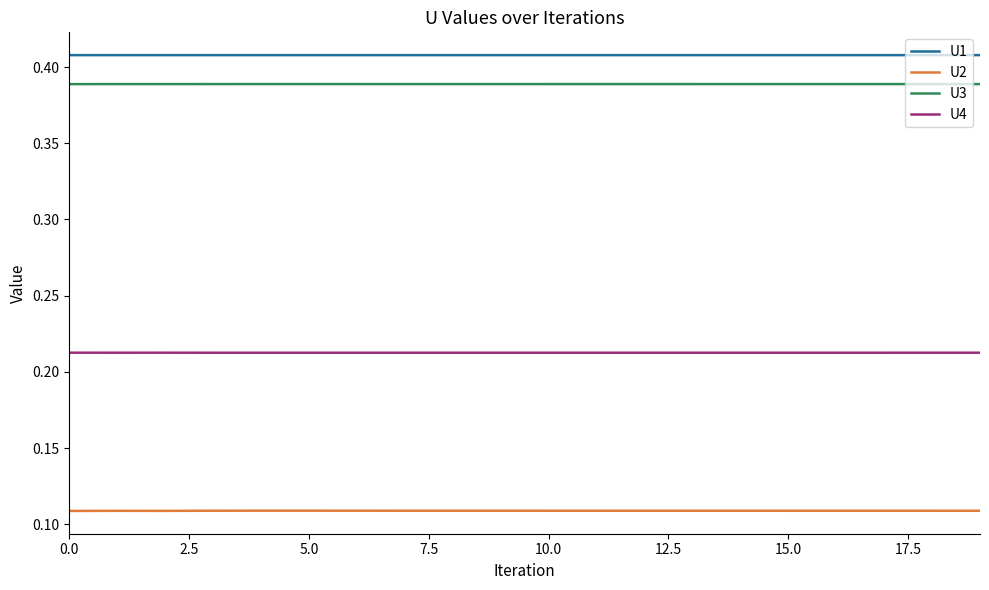

List the series in order of their peak value, highest first.

U1, U3, U4, U2